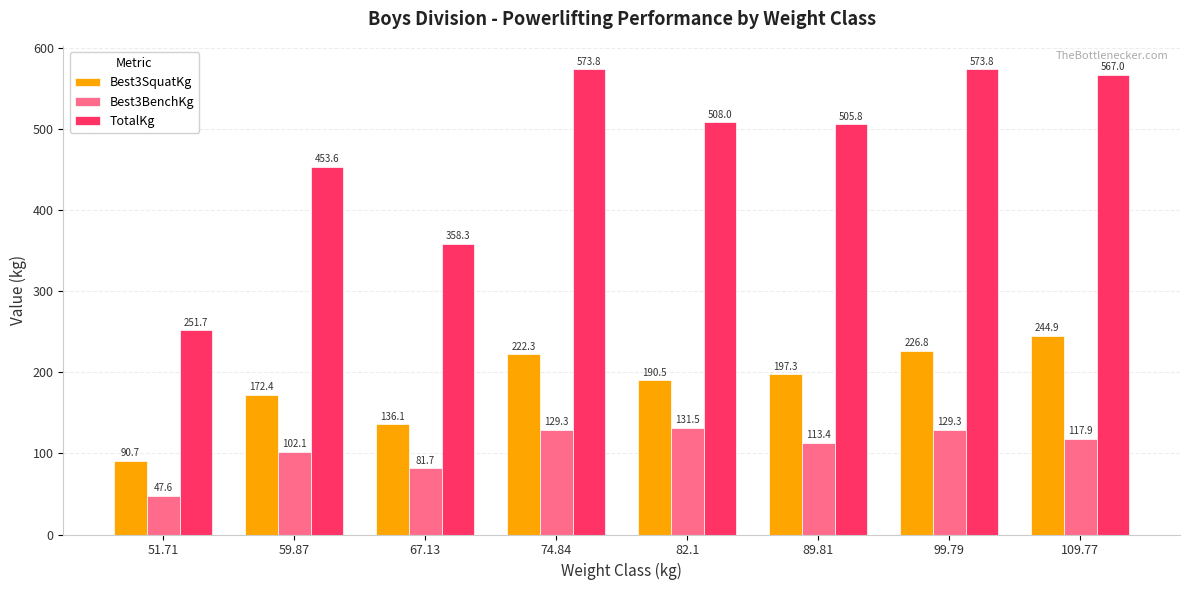

What is the value of the Best3BenchKg bar at the 6th from the left?

113.4